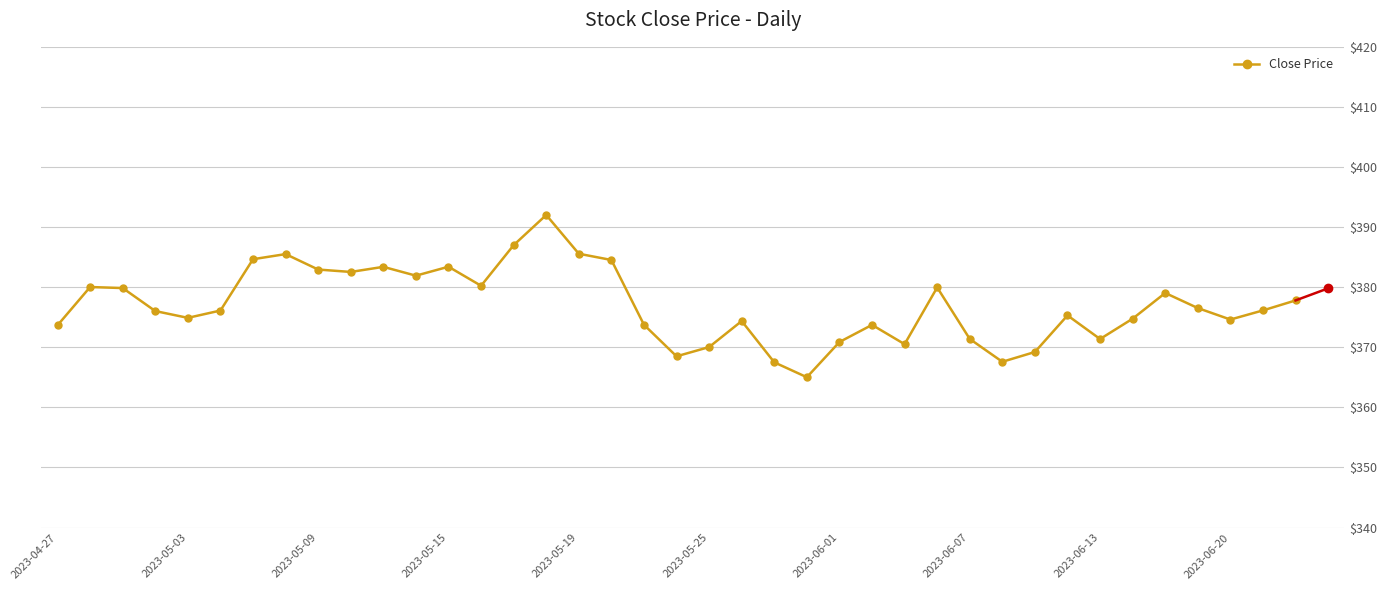

What is the greatest value displayed?

392.0